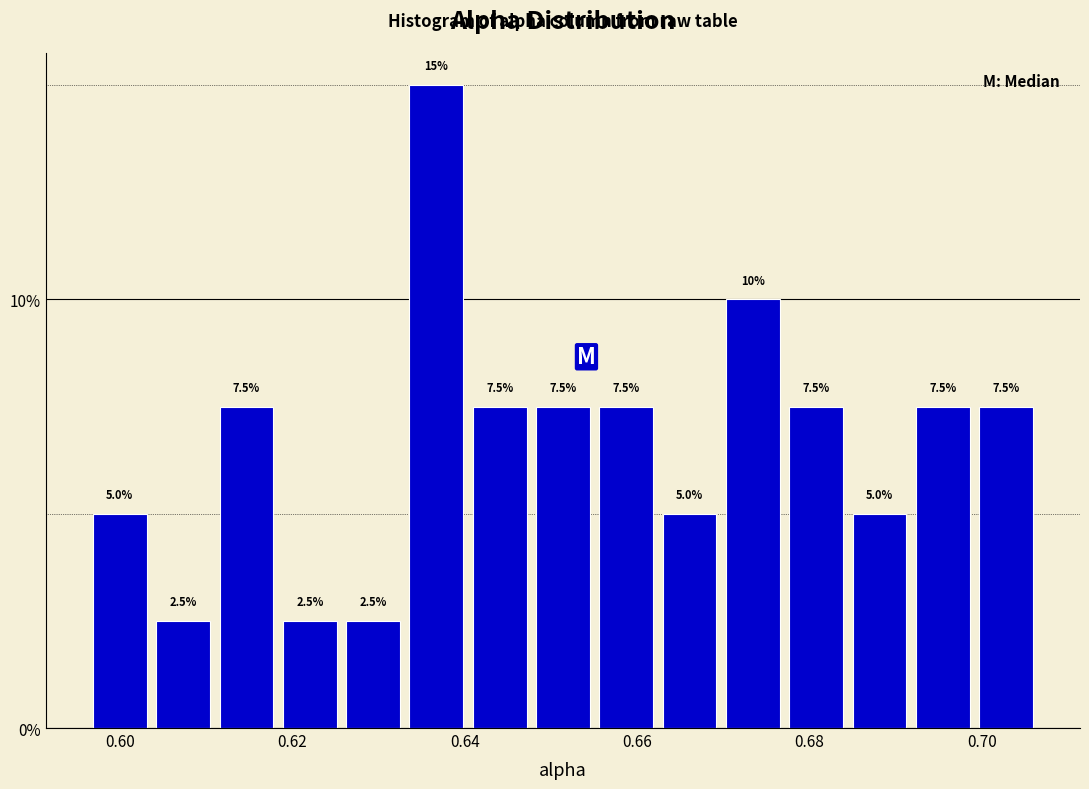

Read against the x-axis, roughly where is the centre of the tallest bar?

0.636